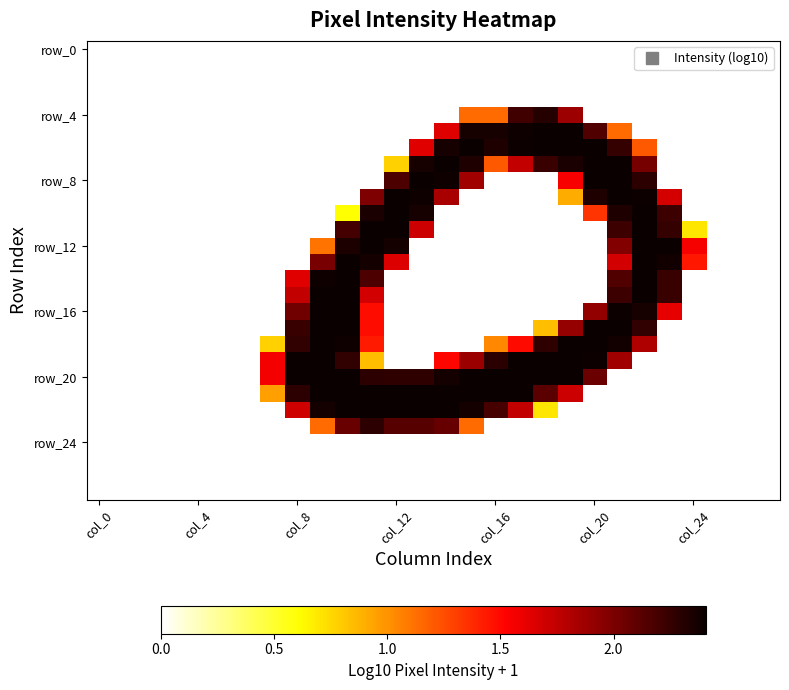

How many data points does each series have?

28